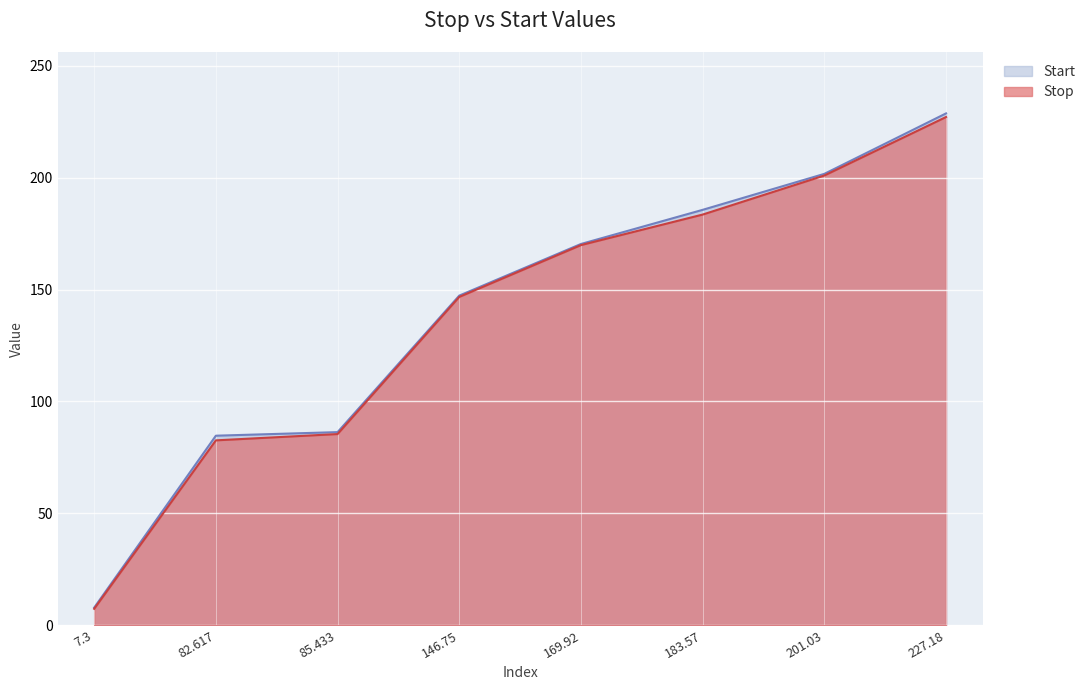

Is the value of Stop at 183.57 greater than the value of Start at 82.617?

Yes